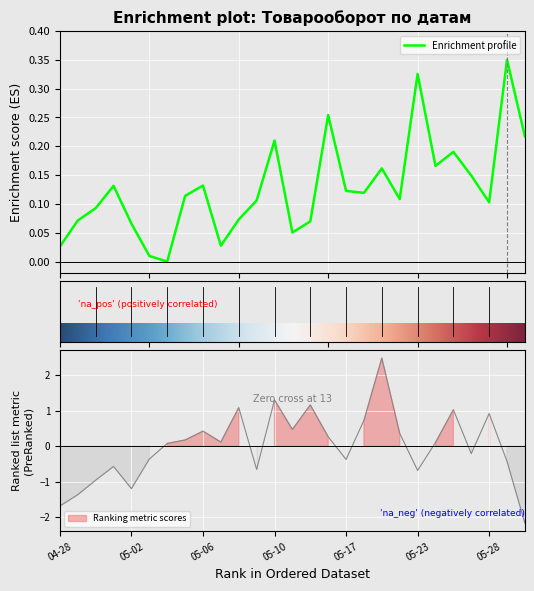

How many lines are shown in the chart?

2